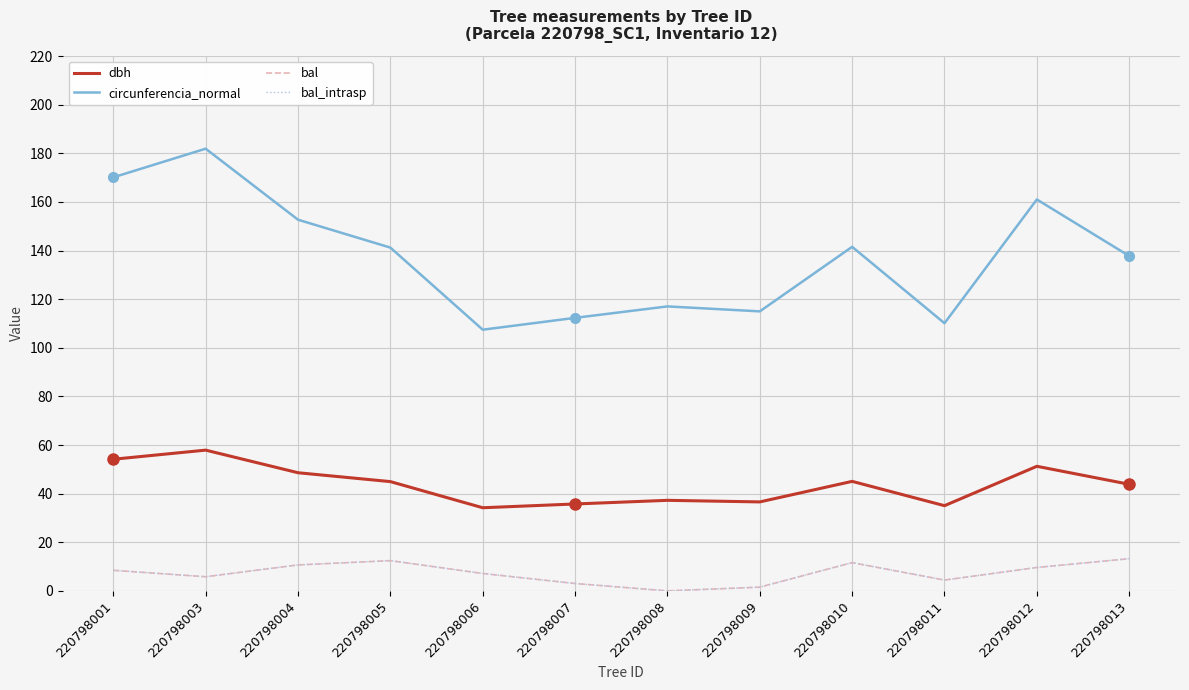

At which category is the sum across all series the highest?

220798003